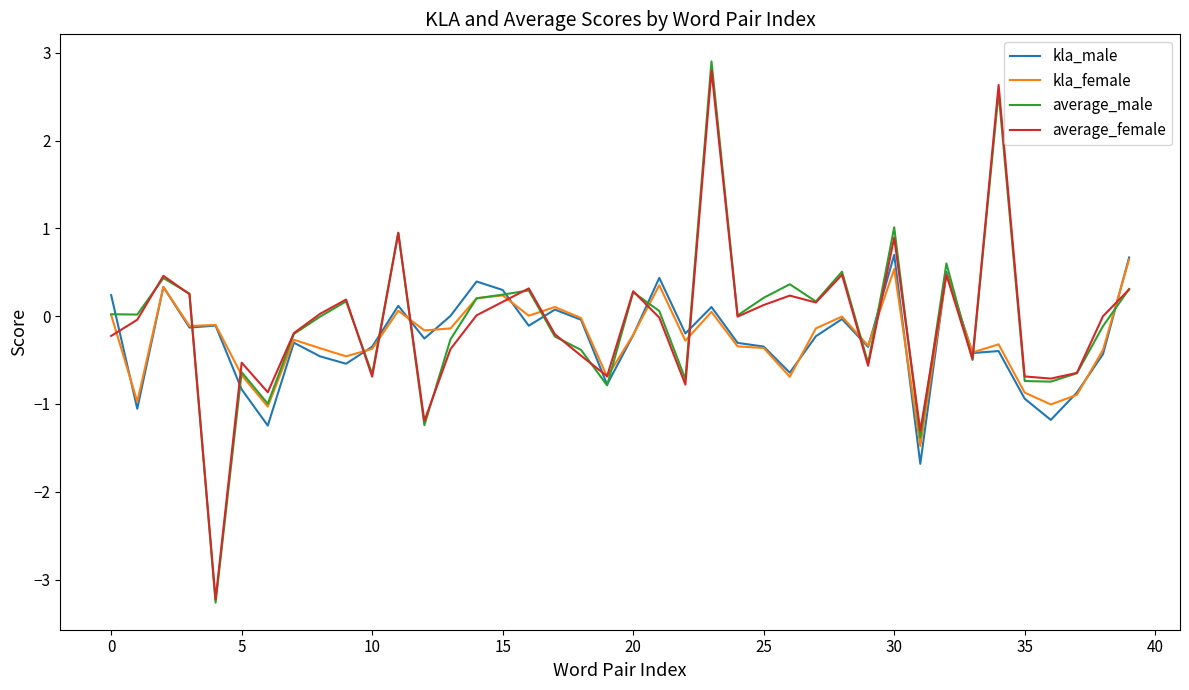

True or false: average_male has more than 0 points higher than both neighbors.

True